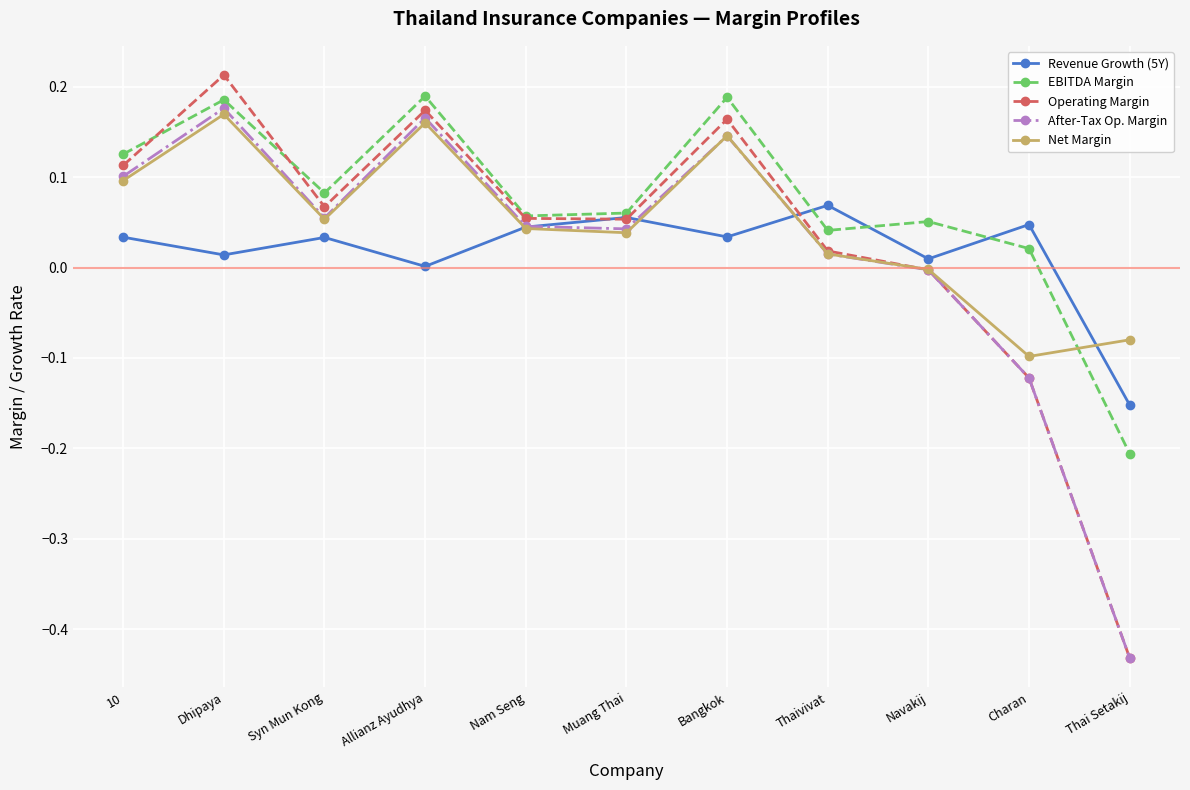

How many distinct data groups are displayed?

5